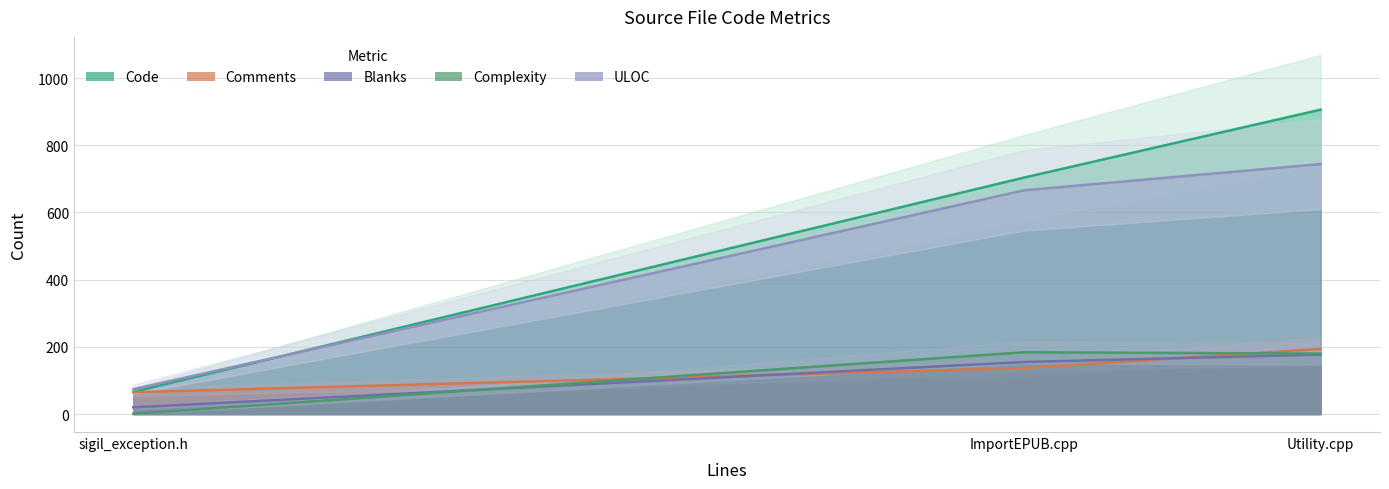

Reading right to left, what are all the values shown in this chart?

Code: ImportEPUB.cpp=704	Utility.cpp=906	sigil_exception.h=66
Comments: ImportEPUB.cpp=137	Utility.cpp=194	sigil_exception.h=65
Blanks: ImportEPUB.cpp=155	Utility.cpp=177	sigil_exception.h=20
Complexity: ImportEPUB.cpp=184	Utility.cpp=180	sigil_exception.h=1
ULOC: ImportEPUB.cpp=666	Utility.cpp=744	sigil_exception.h=74